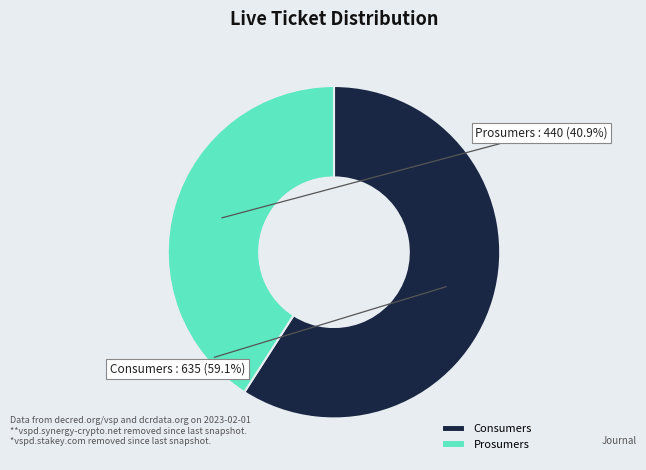

Is Consumers the majority of the pie?

Yes